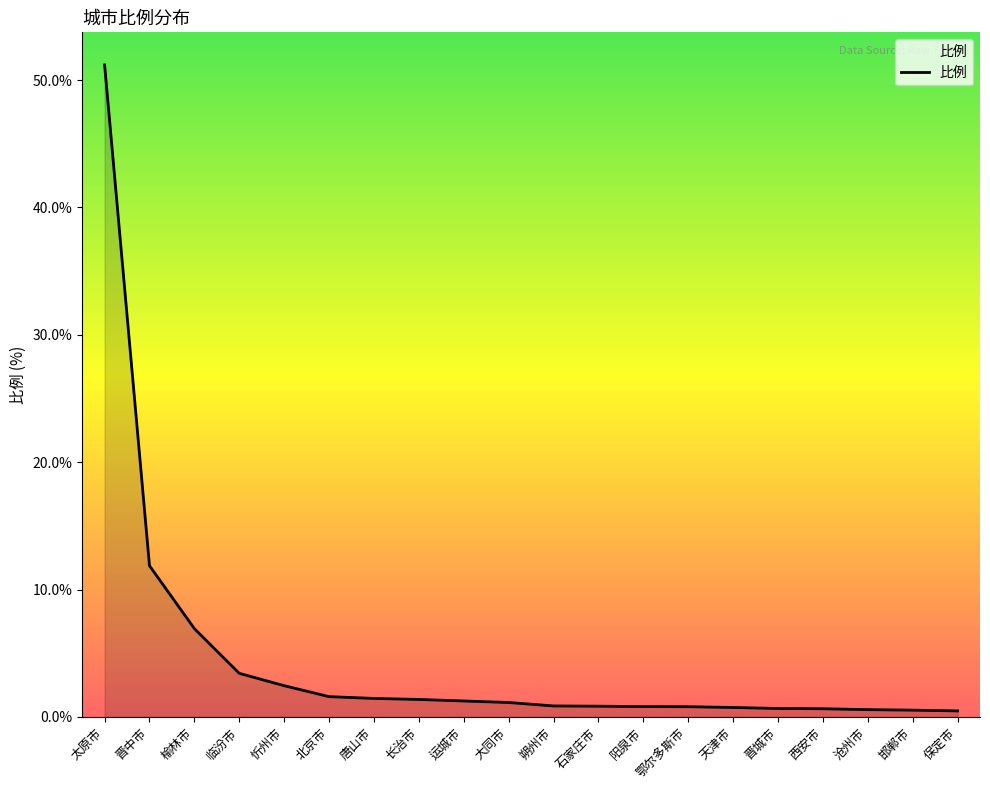

Read the value at 石家庄市.

0.8